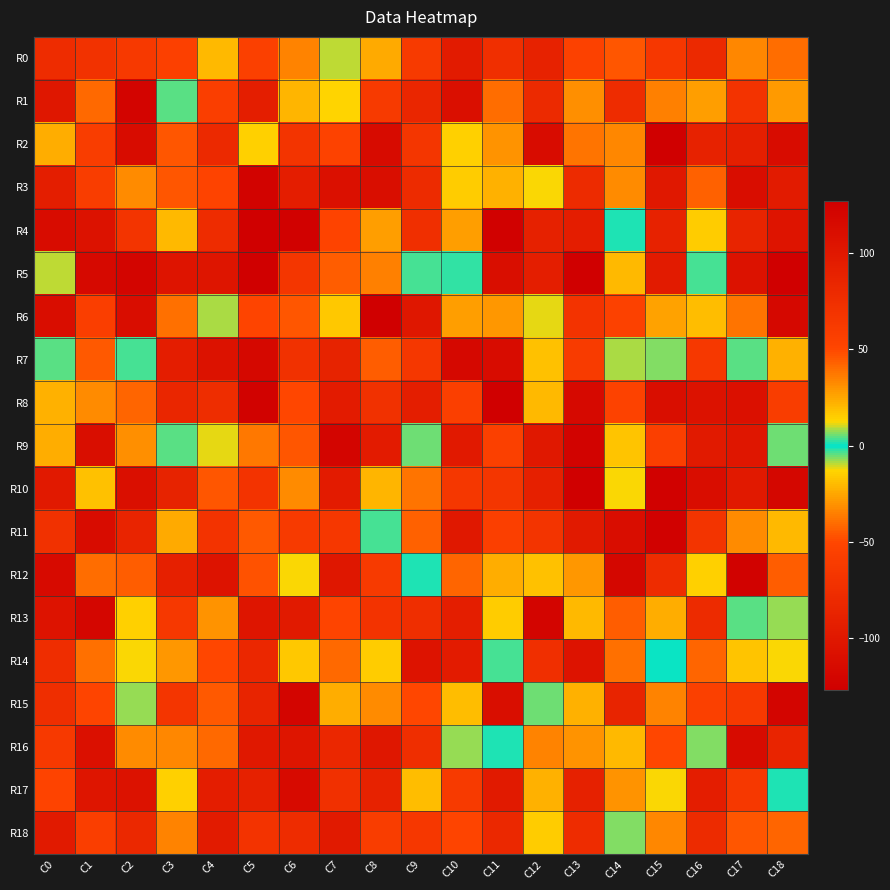

What is the minimum value shown in the chart?

-126